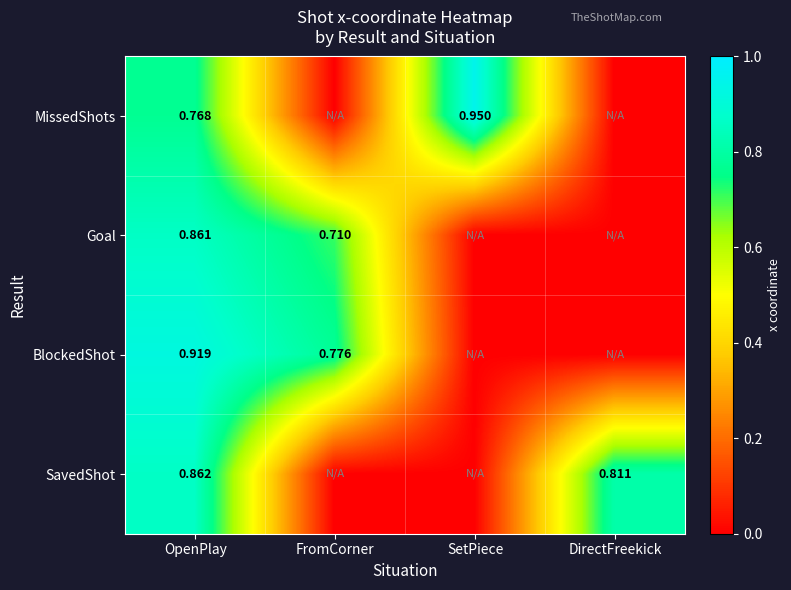

Is the value of Goal at FromCorner greater than the value of MissedShots at OpenPlay?

No